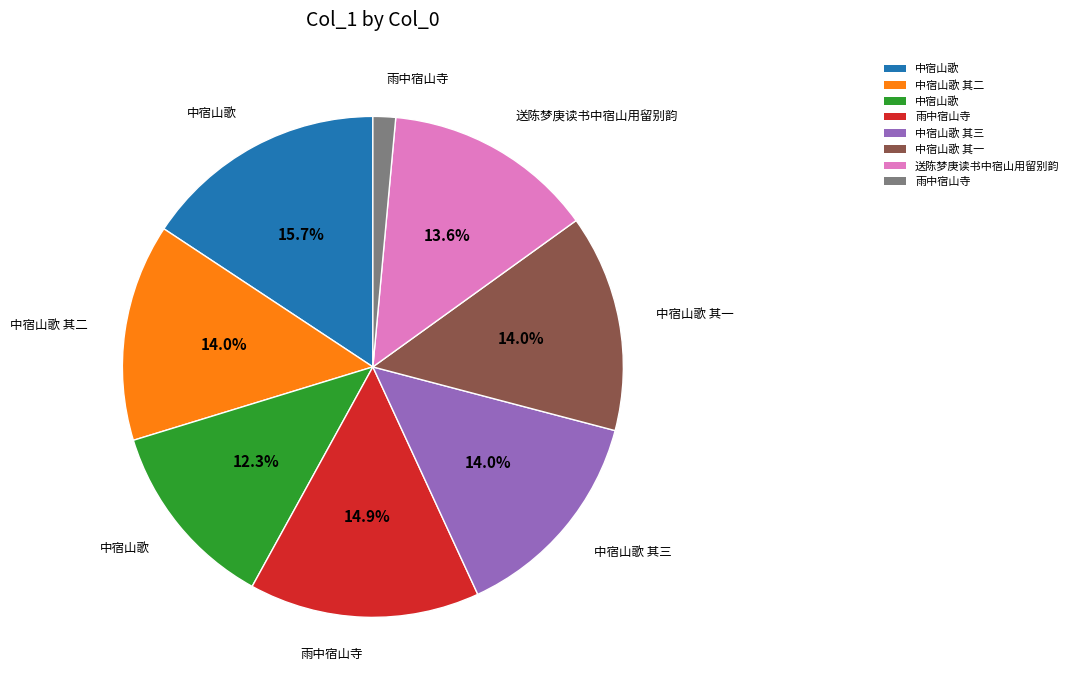

Is there any slice that represents more than half of the pie?

No